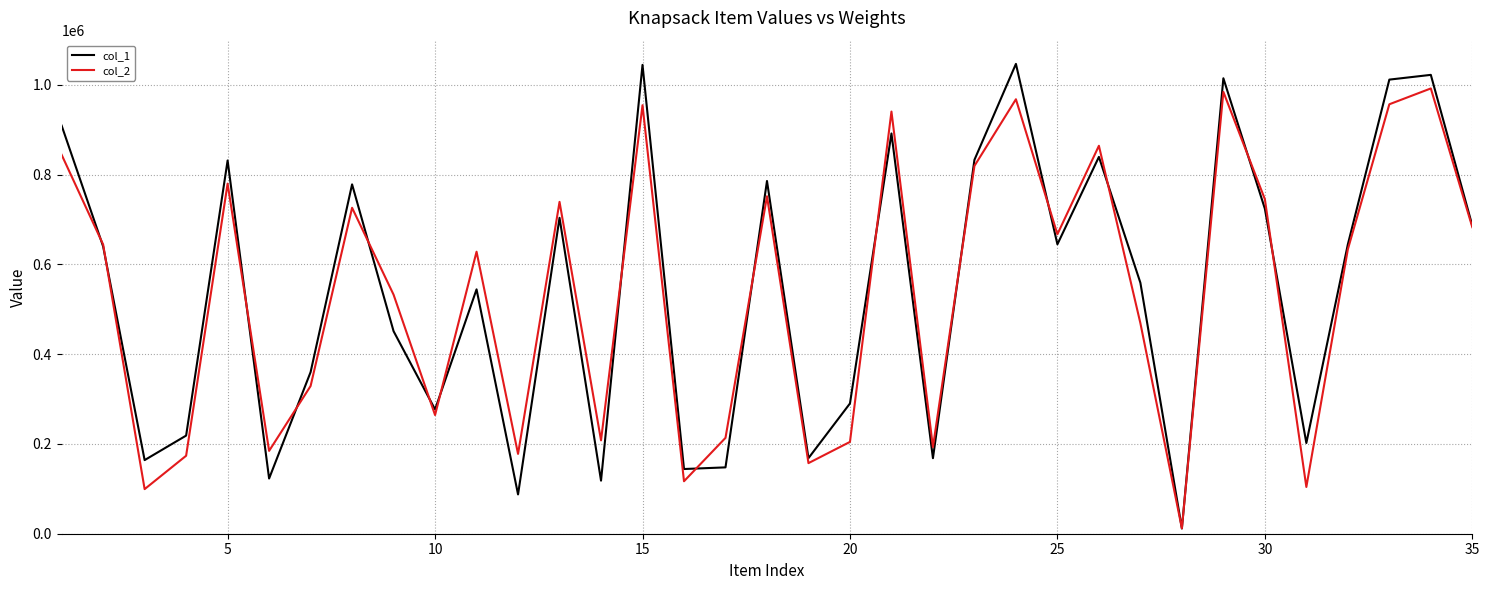

List the series in order of their peak value, lowest first.

col_2, col_1